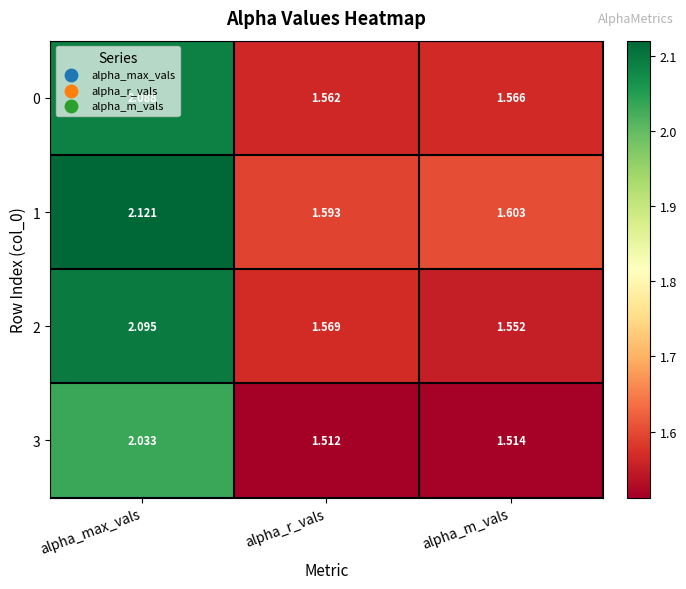

Count the number of data series in this chart.

4